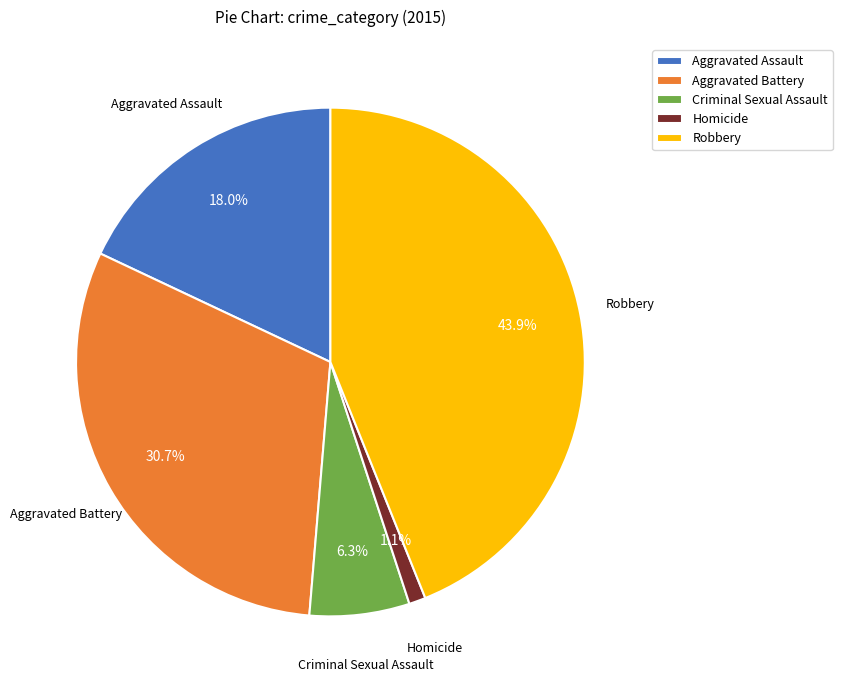

To the nearest percent, what portion does Homicide represent?

1%